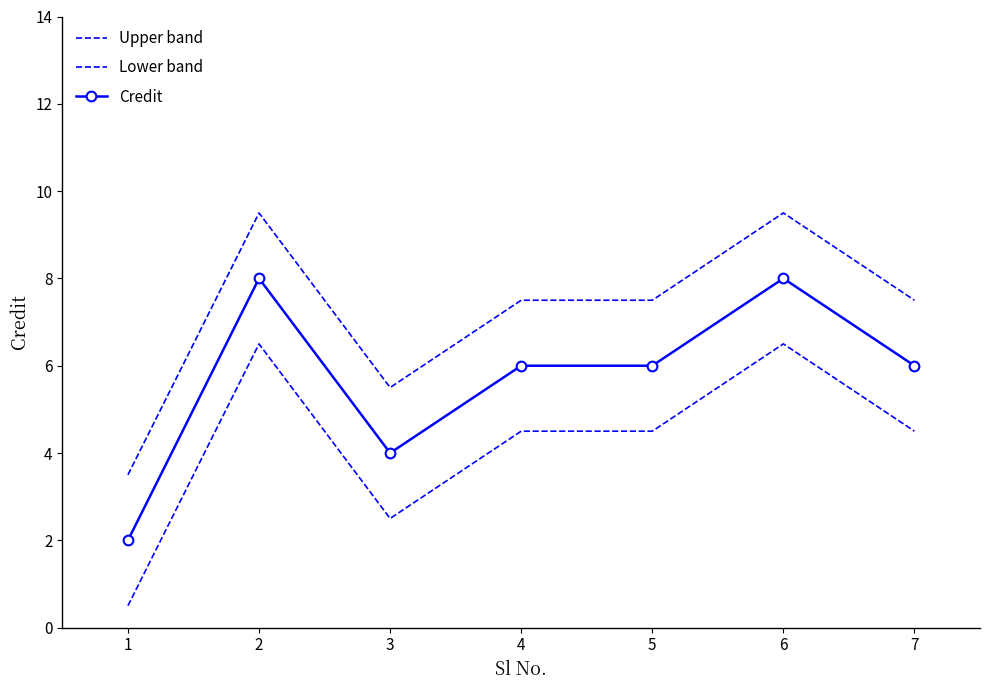

Reading left to right, what are all the values shown in this chart?

Upper band: 3.5	9.5	5.5	7.5	7.5	9.5	7.5
Lower band: 0.5	6.5	2.5	4.5	4.5	6.5	4.5
Credit: 2.0	8.0	4.0	6.0	6.0	8.0	6.0